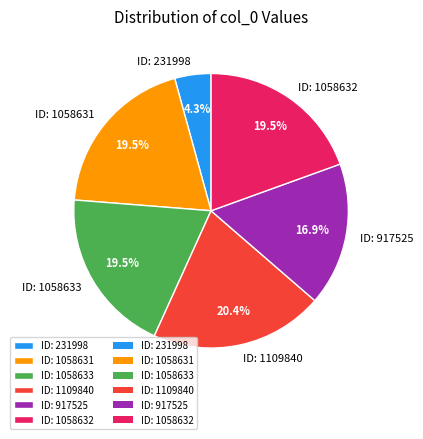

Which slice is the largest?

ID: 1109840